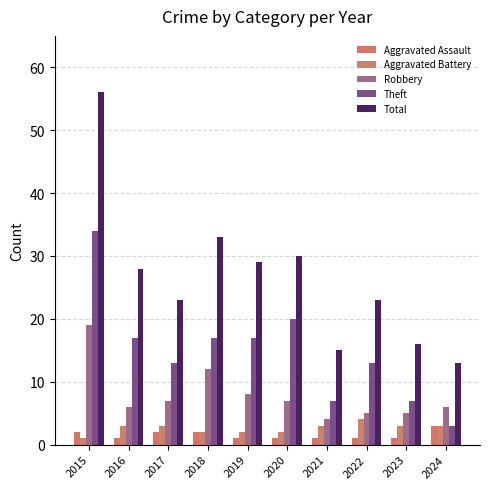

What is the smallest value displayed?

1